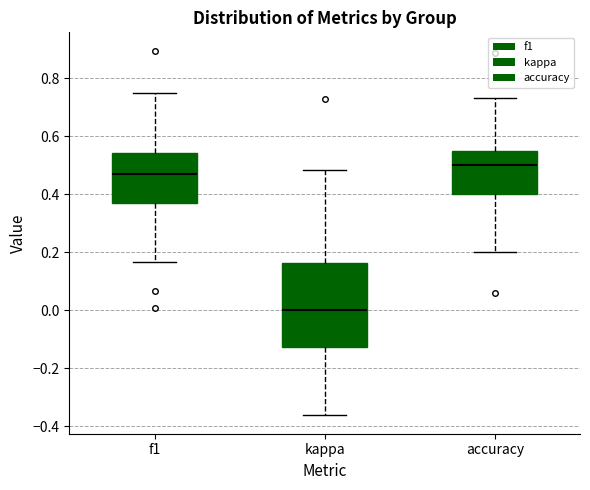

Which box's median line is the lowest?

kappa